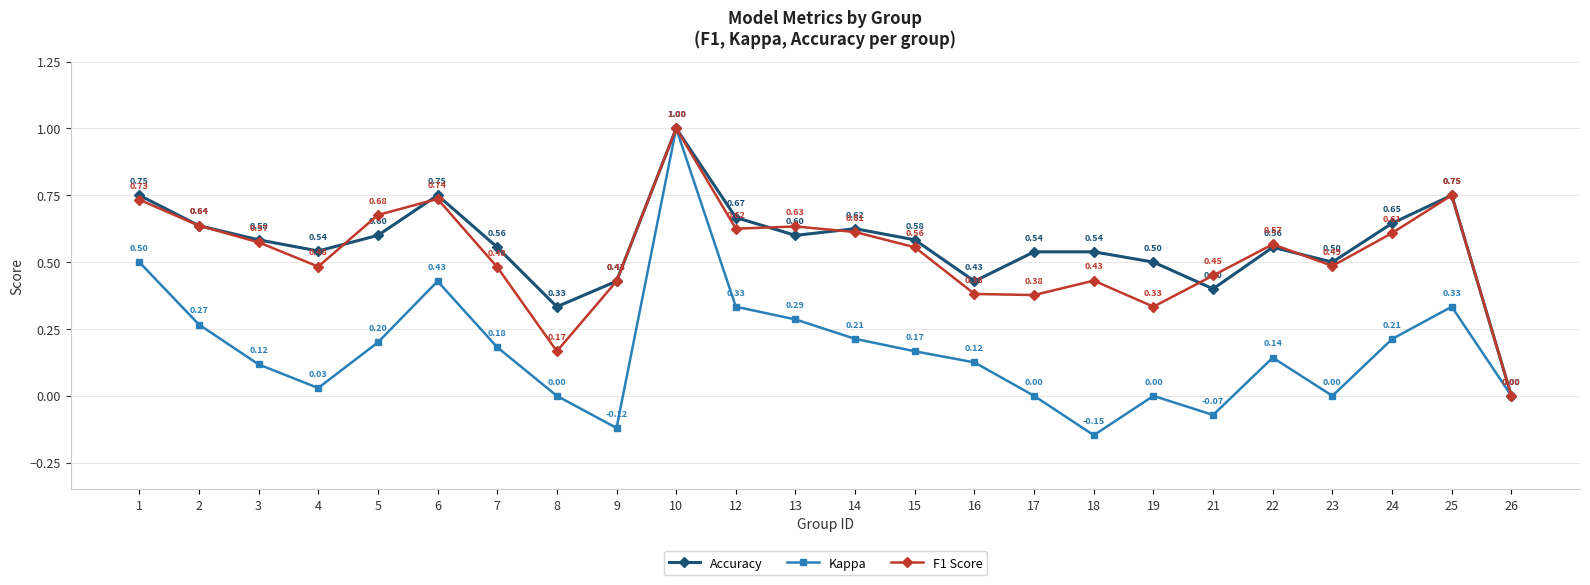

How many interior local peaks does the Kappa series have?

5